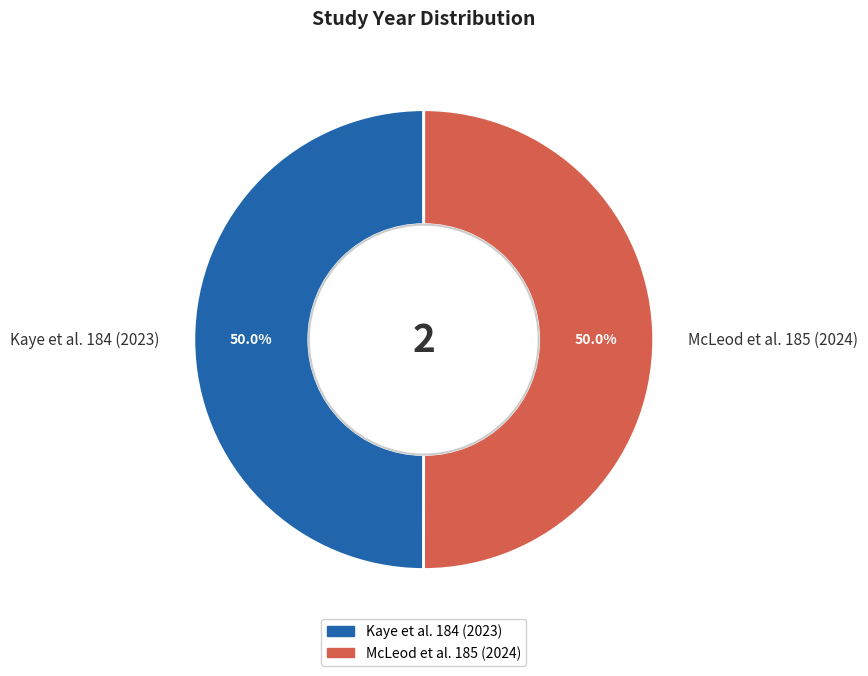

Approximately how many times larger is the value at McLeod et al. 185 (2024) compared to Kaye et al. 184 (2023)?

1.0